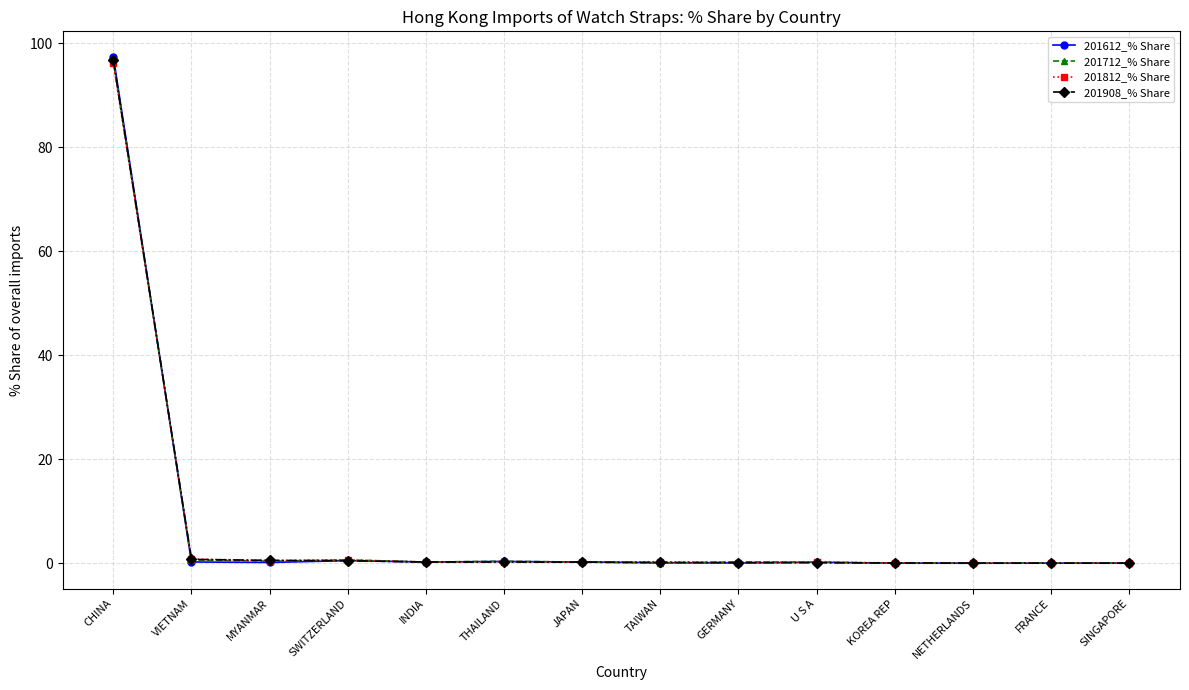

What is the maximum value for 201612_% Share?

97.4